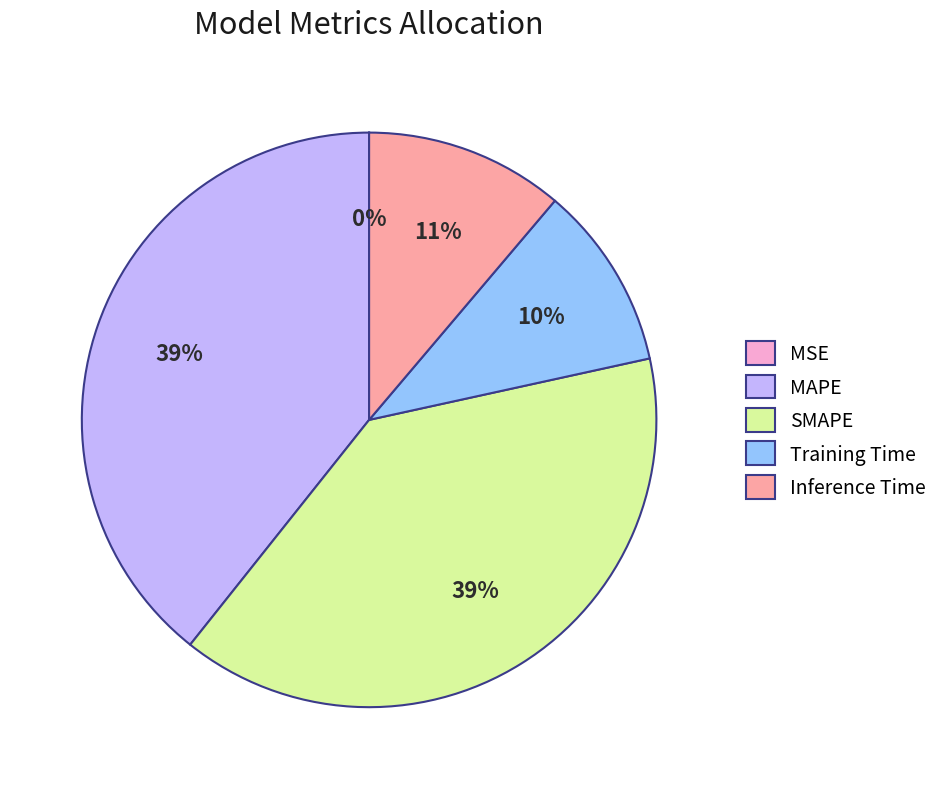

Is it true that Training Time is 25% of the pie?

False